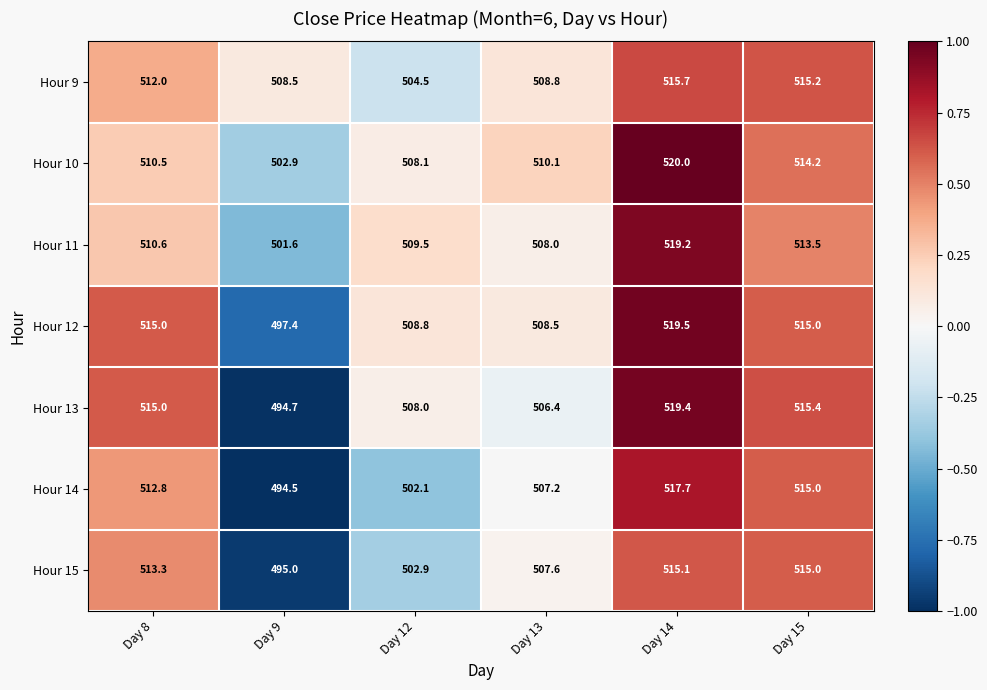

At which category does the chart reach its minimum across all series?

Day 9